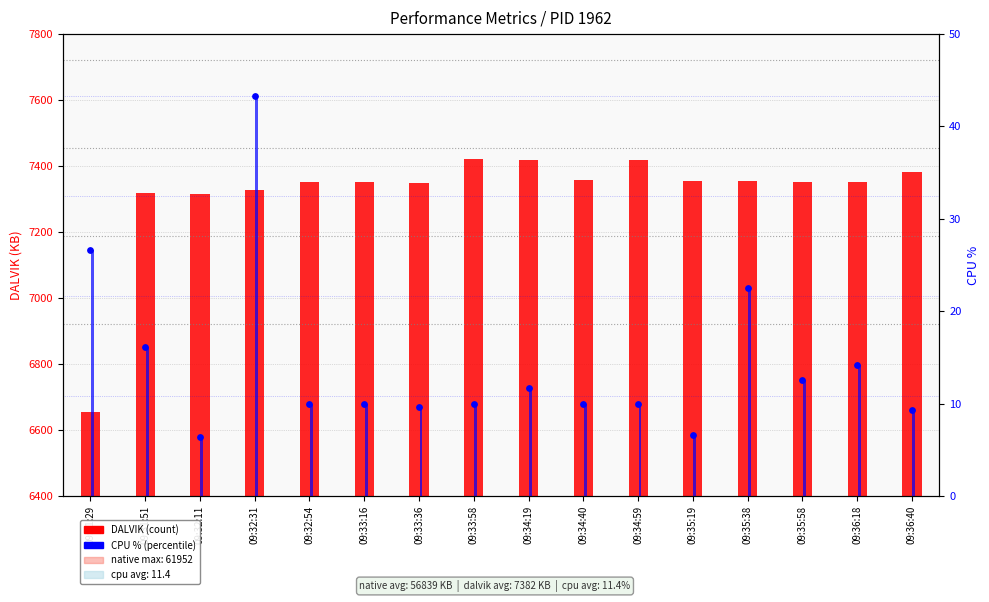

Which series reaches the minimum Y coordinate?

CPU %